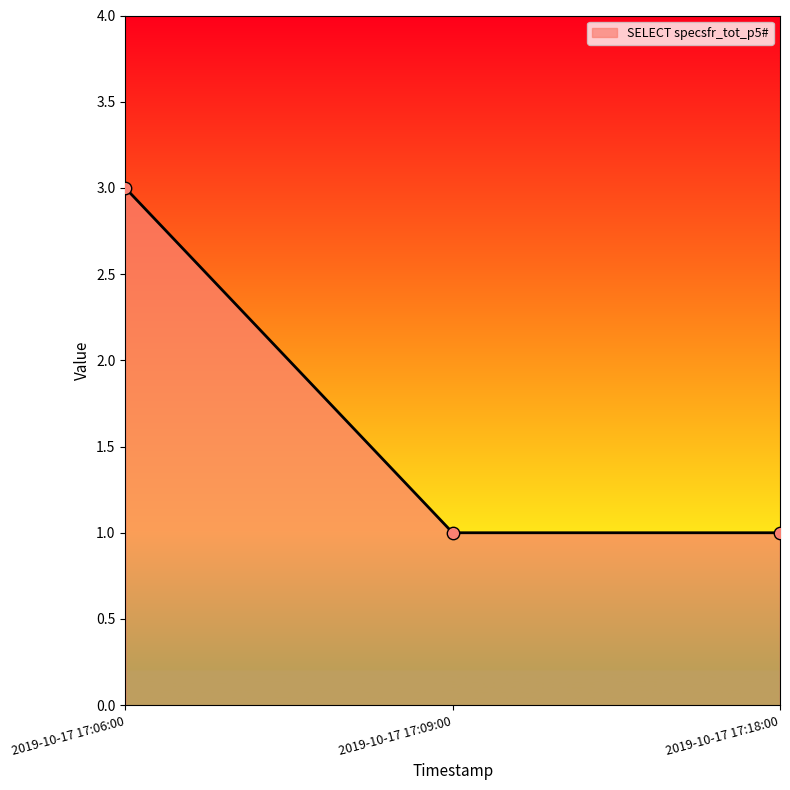

Between 2019-10-17 17:09:00 and 2019-10-17 17:06:00, which is larger?

2019-10-17 17:06:00